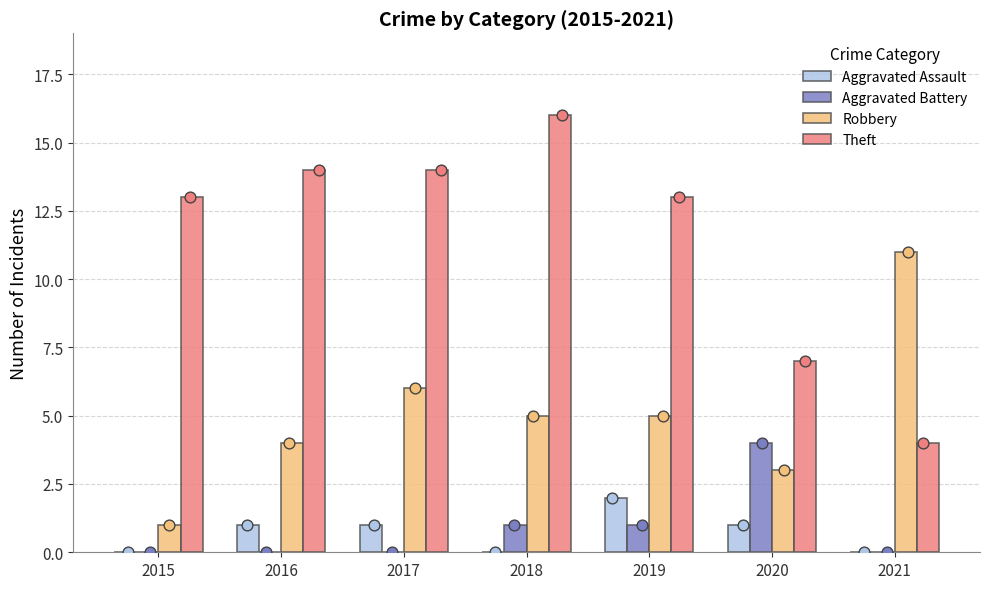

What is the total value across all series at 2020?

15